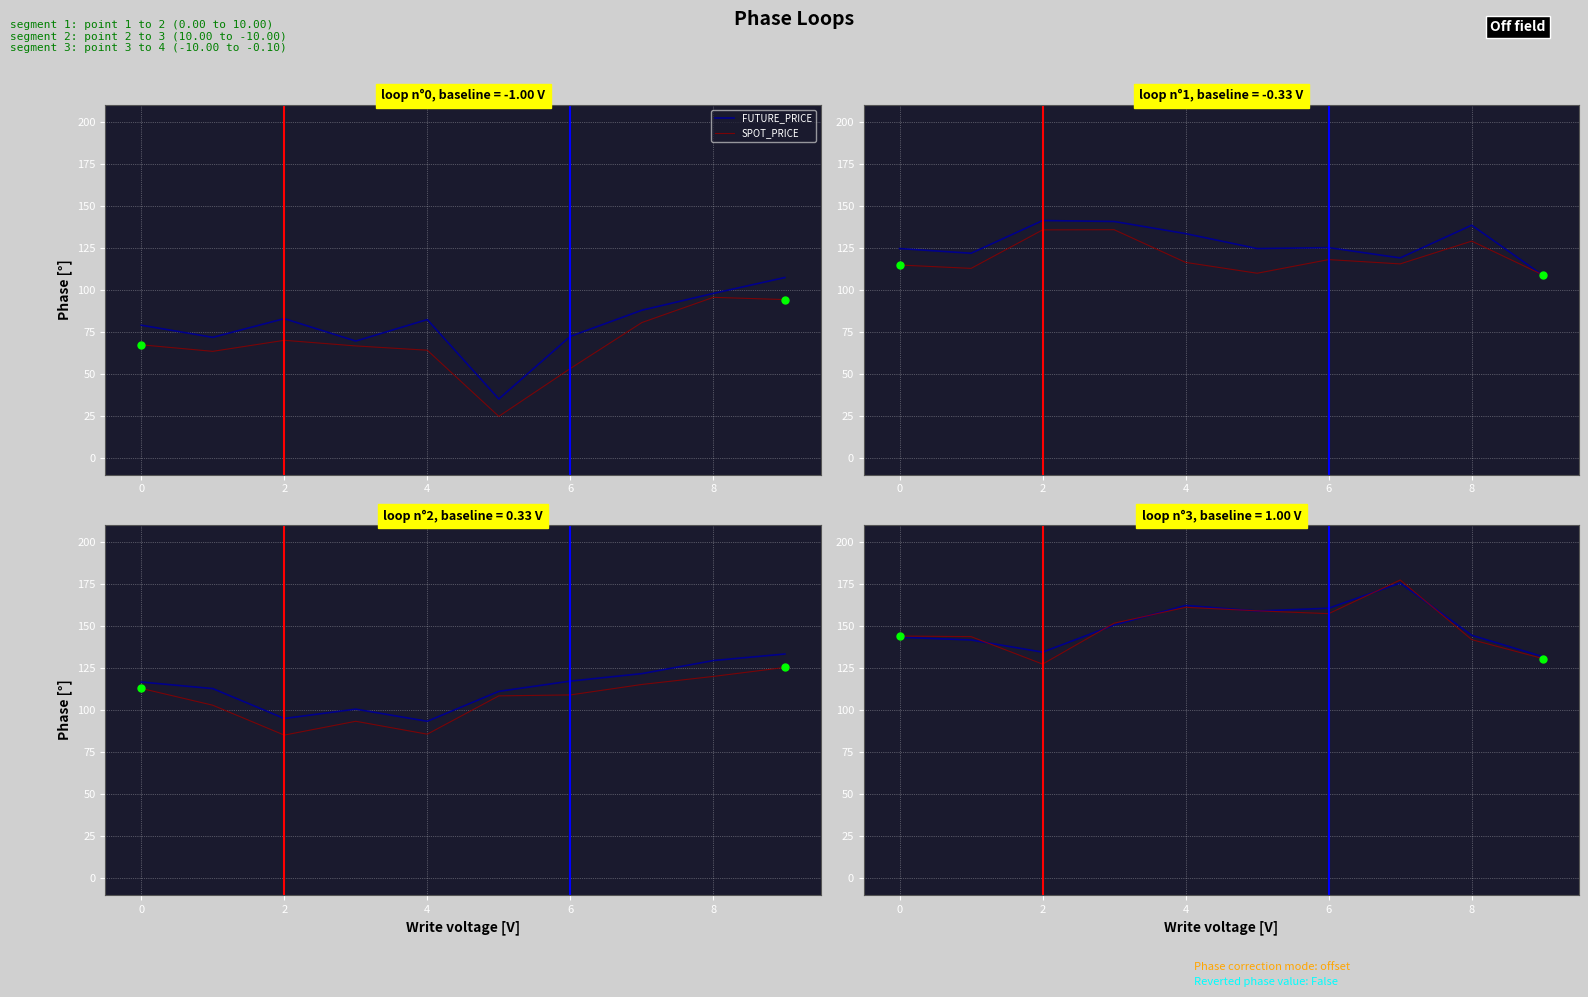

Is it true that SPOT_PRICE equals 180.6 at 2?

False